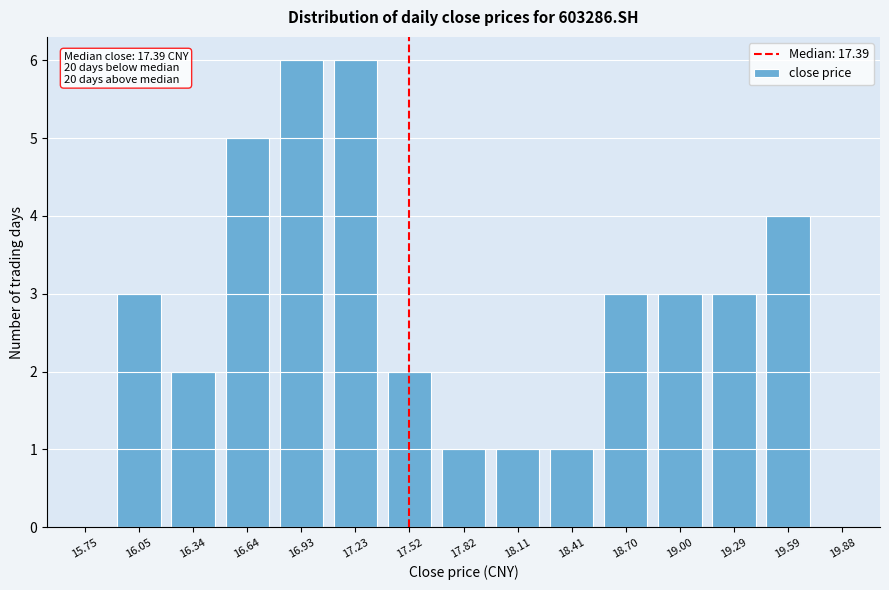

Reading right to left, transcribe all the data shown in this chart.

19.88=0	19.59=4	19.29=3	19.00=3	18.70=3	18.41=1	18.11=1	17.82=1	17.52=2	17.23=6	16.93=6	16.64=5	16.34=2	16.05=3	15.75=0